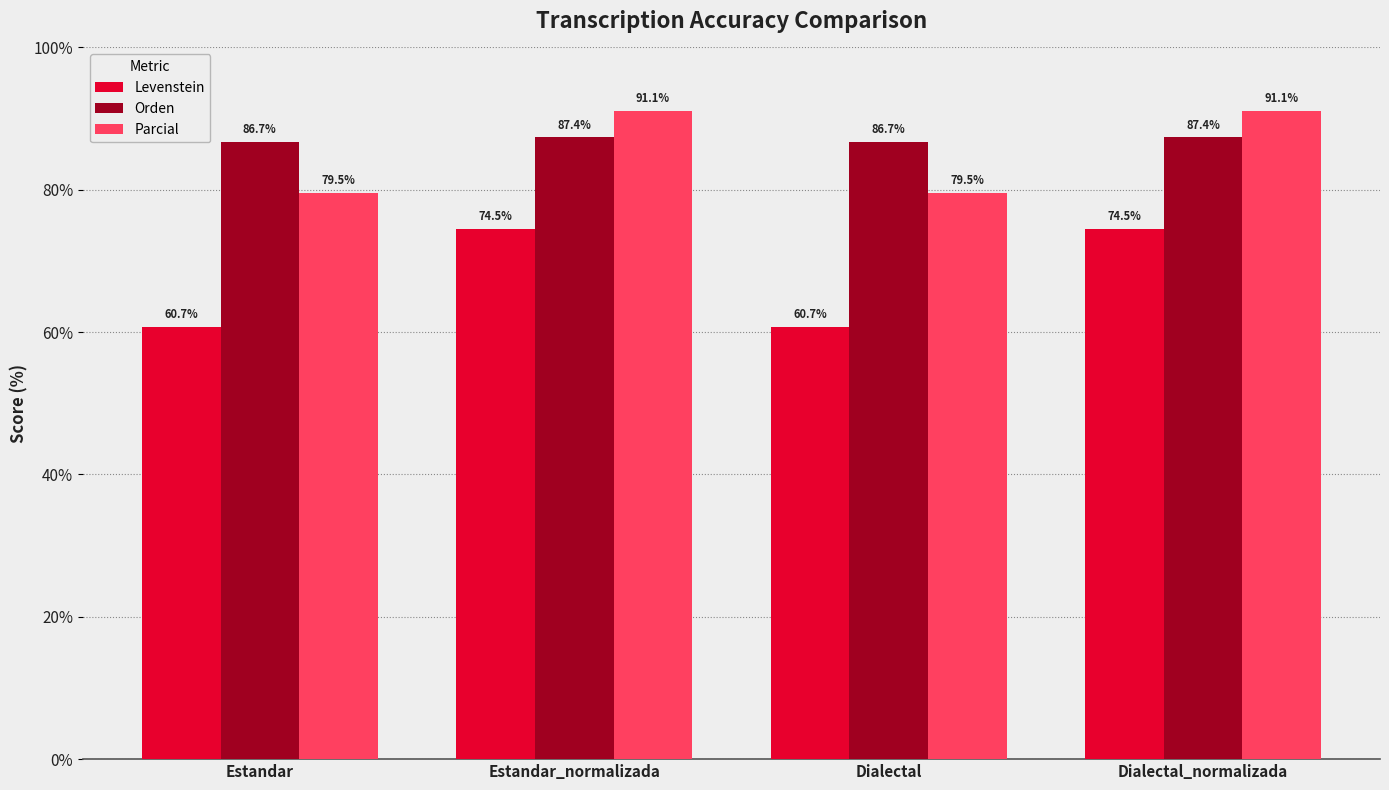

What is the maximum value for Levenstein?

74.5